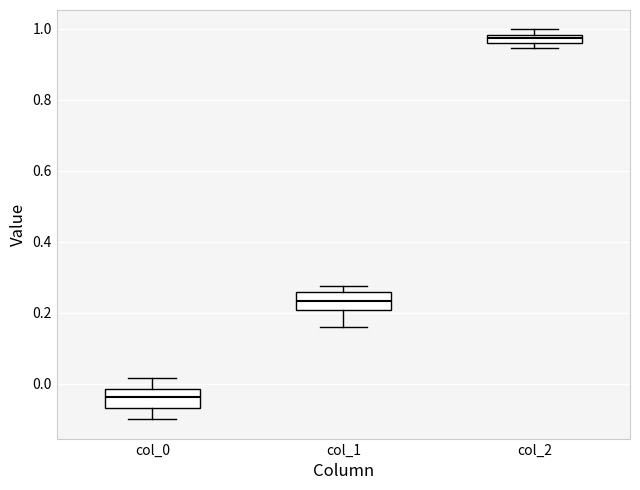

Which box's median line is the lowest?

col_0